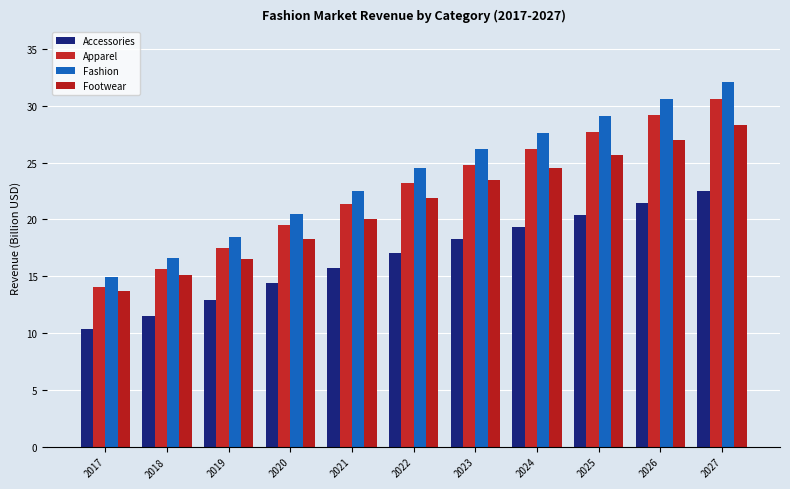

List the series in order of their peak value, highest first.

Fashion, Apparel, Footwear, Accessories